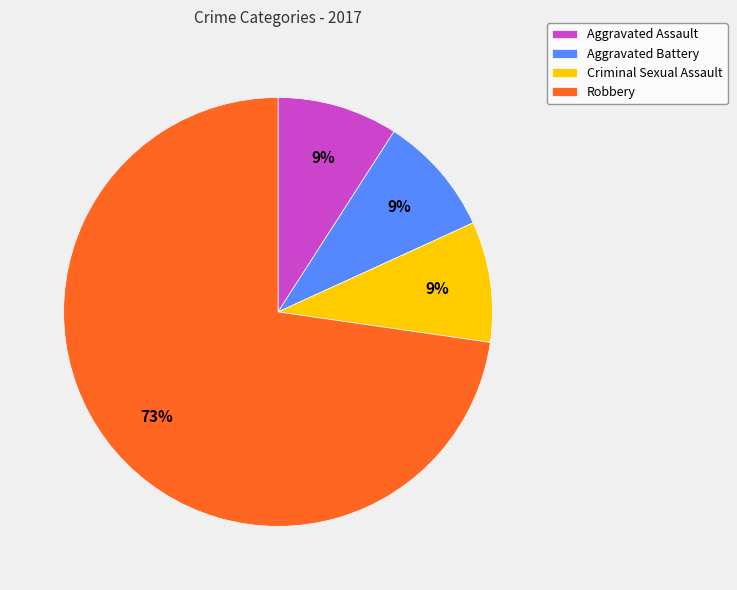

What is the majority slice?

Robbery